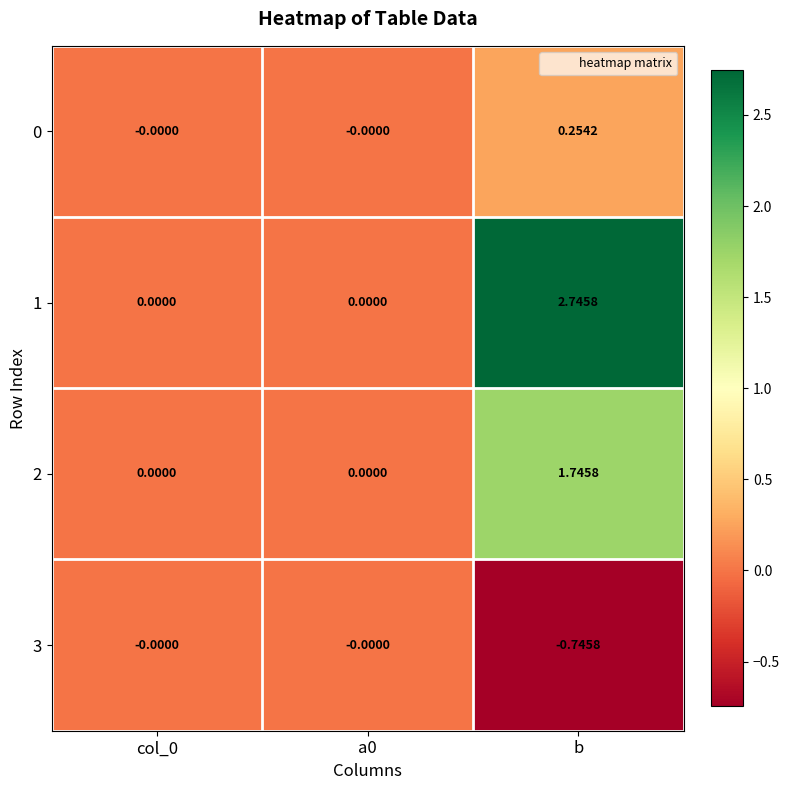

At which category does the chart reach its peak across all series?

b